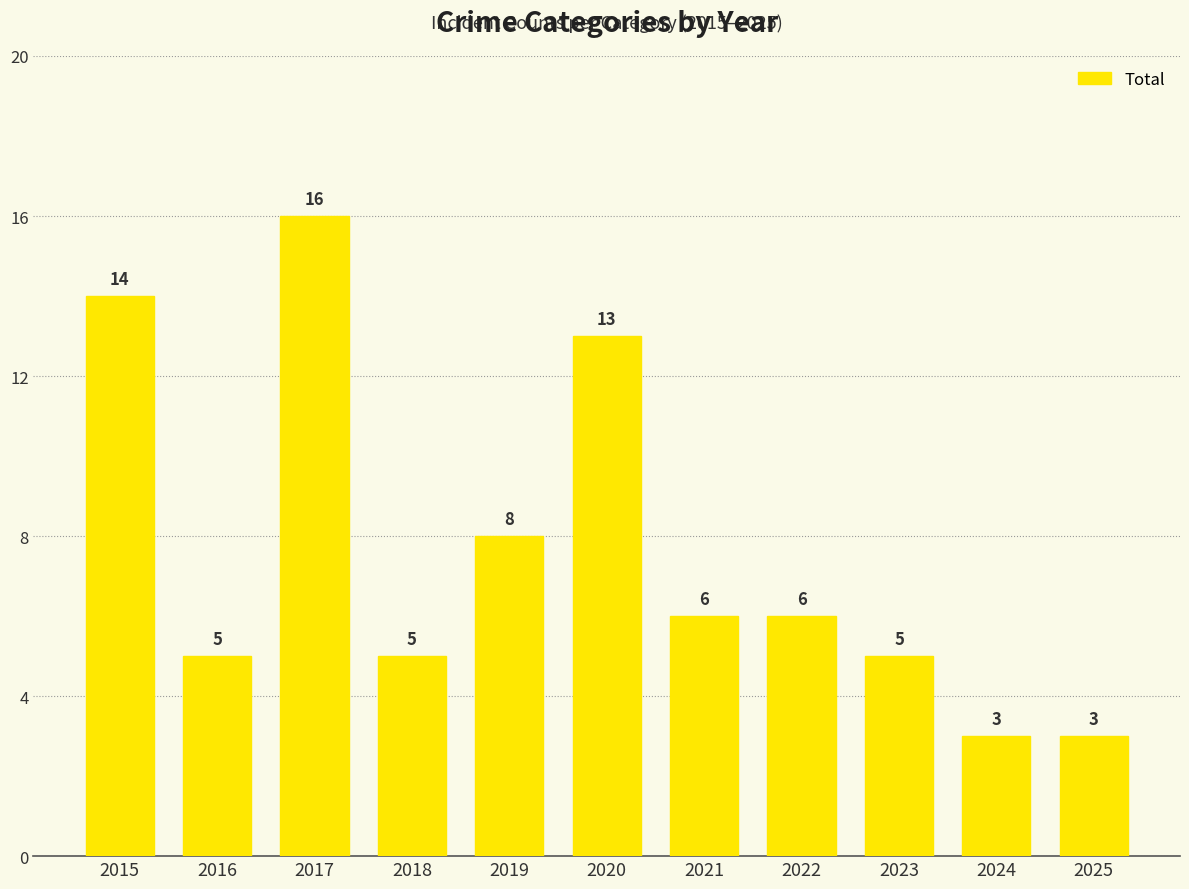

Reading right to left, transcribe all the data shown in this chart.

2025=3	2024=3	2023=5	2022=6	2021=6	2020=13	2019=8	2018=5	2017=16	2016=5	2015=14